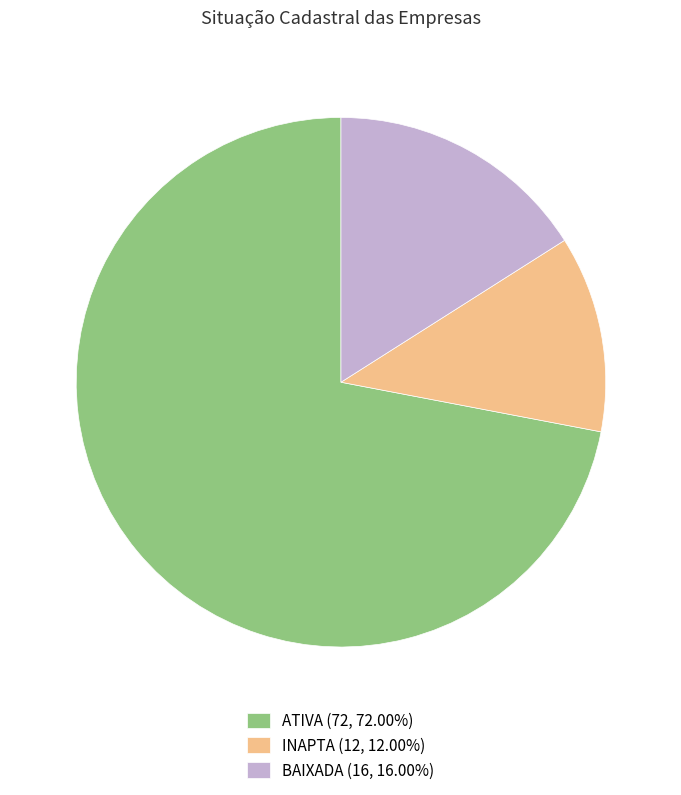

Which slice is the largest?

ATIVA